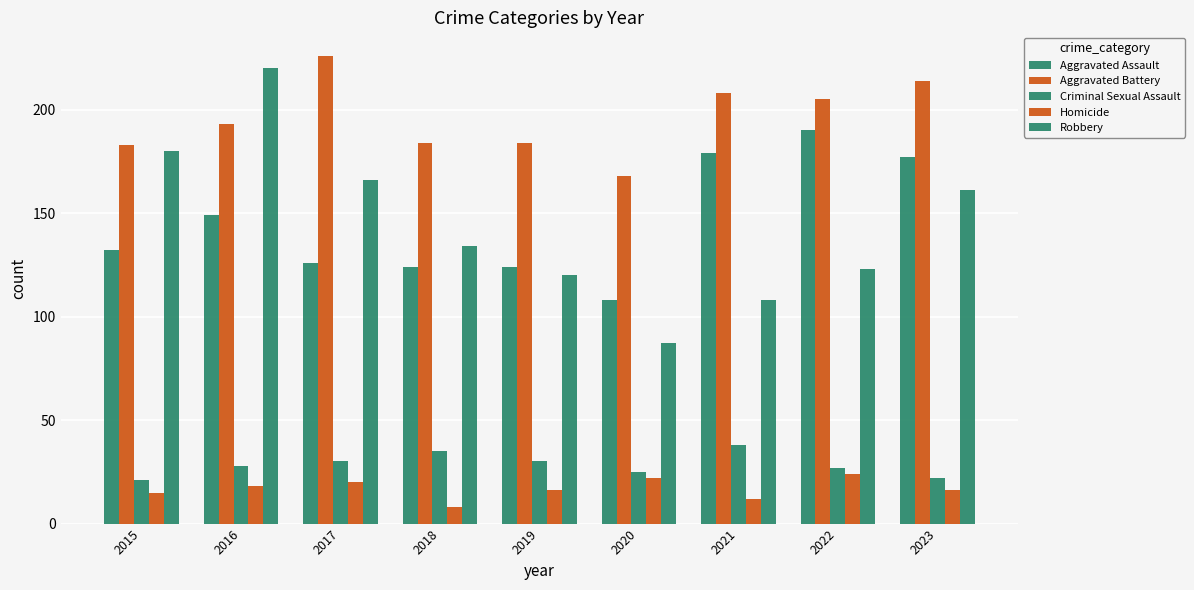

Count the number of categories in the chart.

9